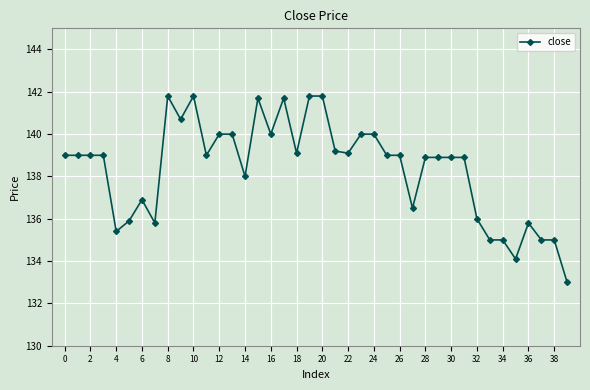

What is the minimum value shown in the chart?

133.0